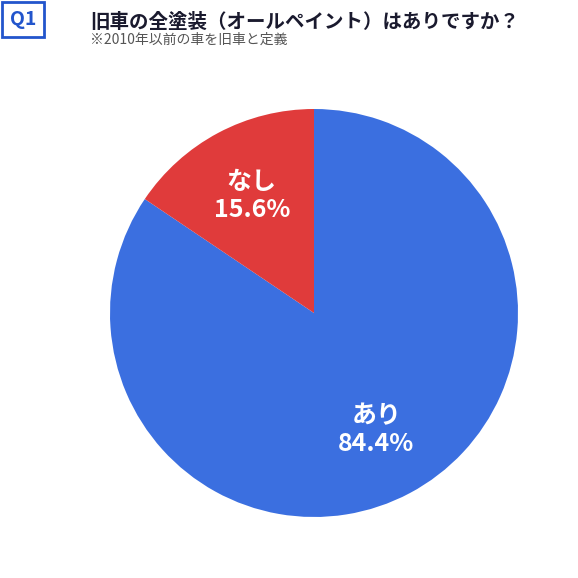

Is there any slice that represents more than half of the pie?

Yes